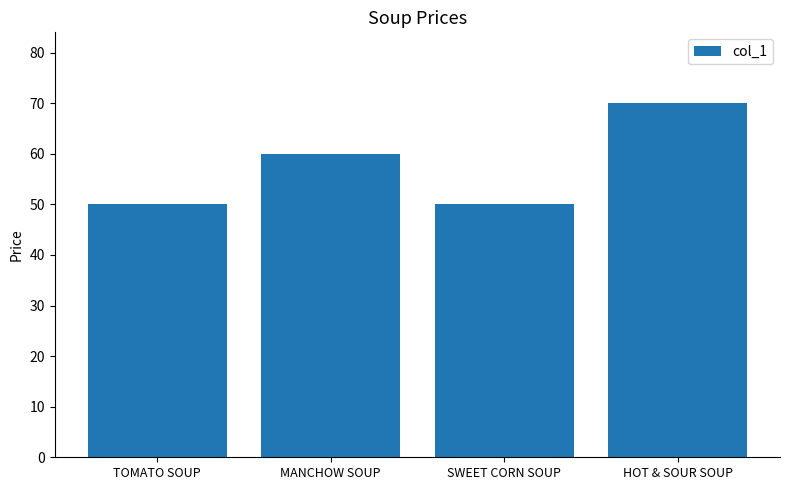

What is the label of the 3rd bar from the right?

MANCHOW SOUP